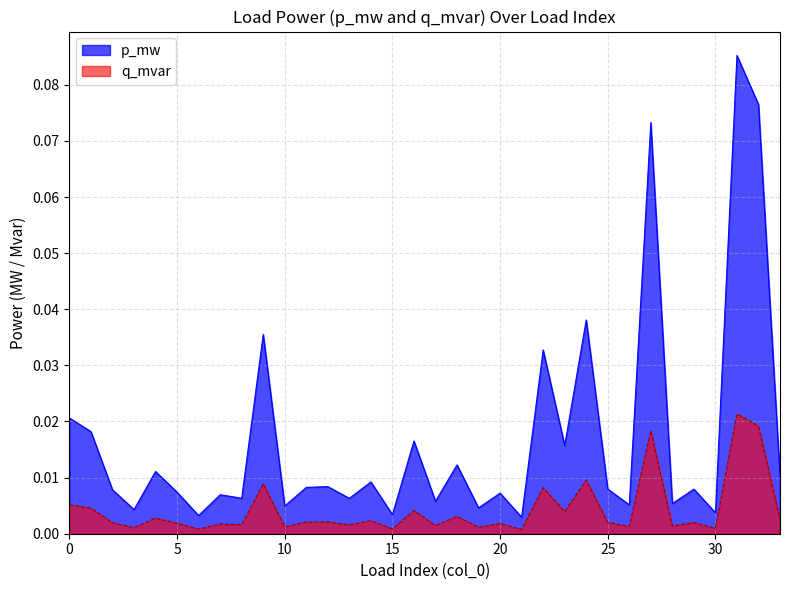

At which category is the sum across all series the highest?

31